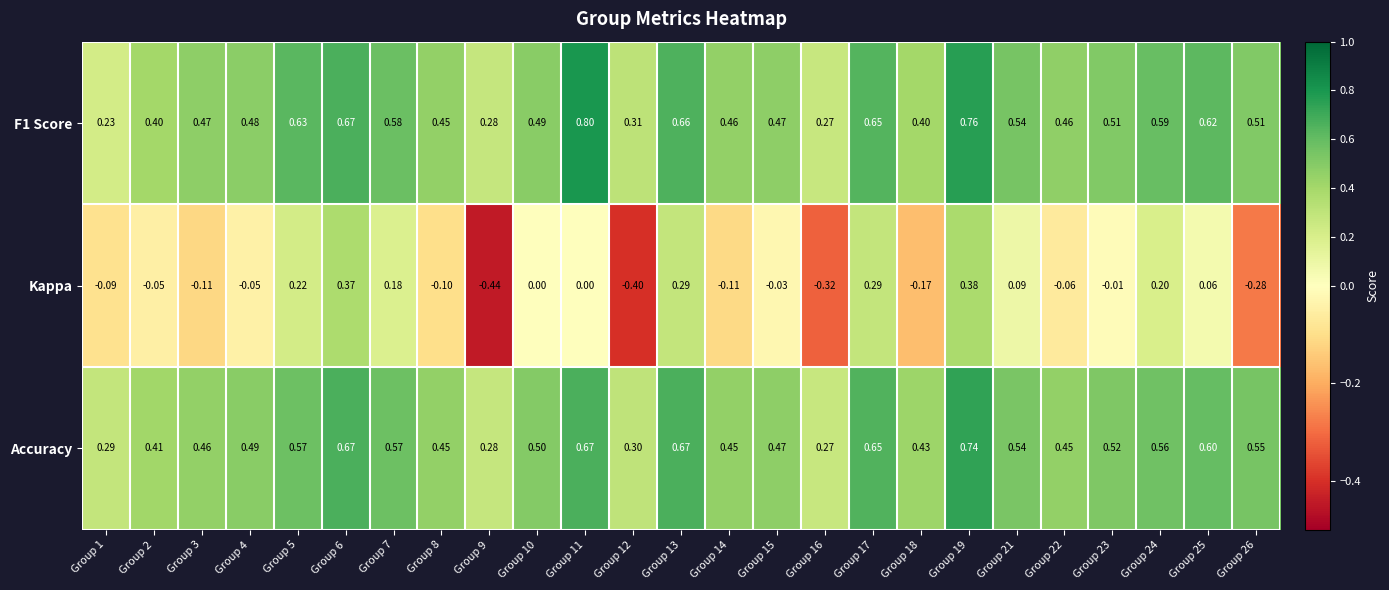

Which series has the largest range (max minus min)?

Kappa